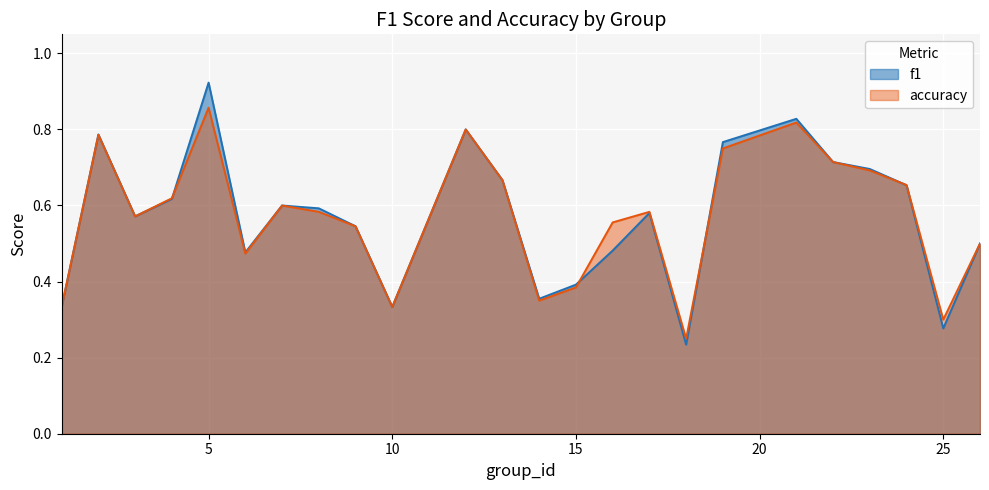

Between 24 and 16, which is larger?

24